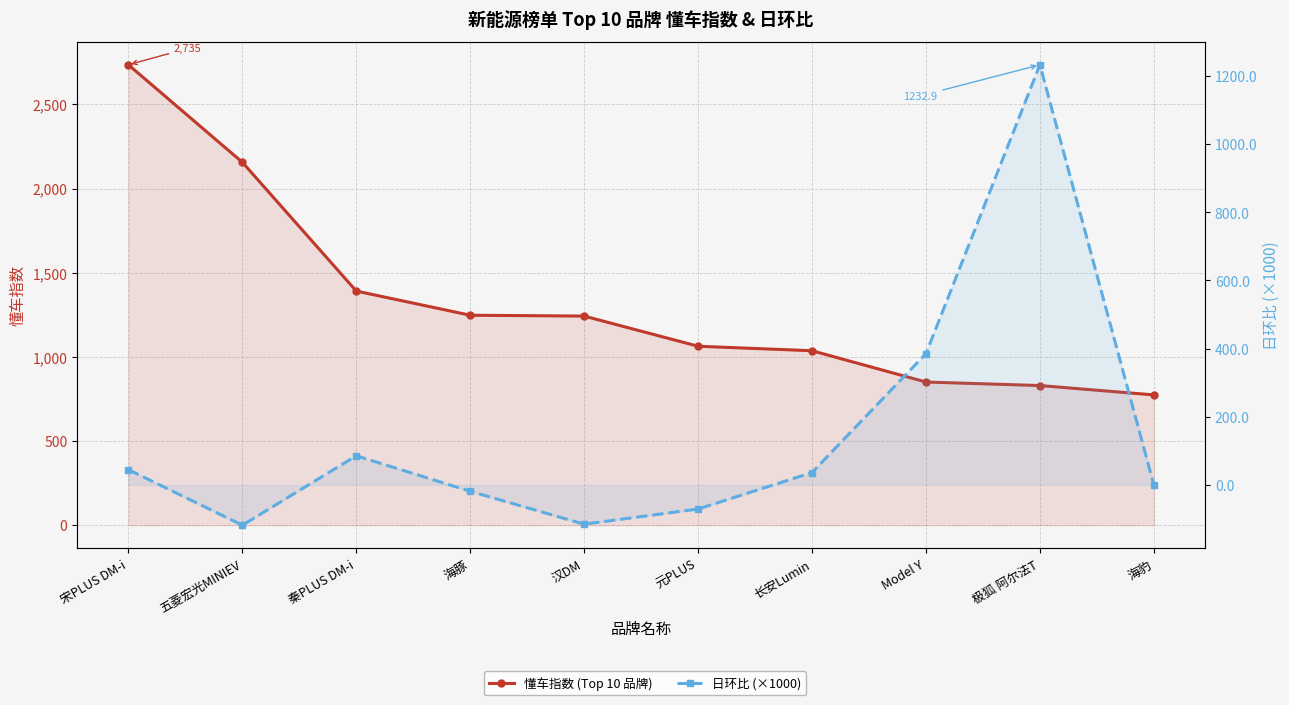

What is the label of the 1st point from the left?

宋PLUS DM-i